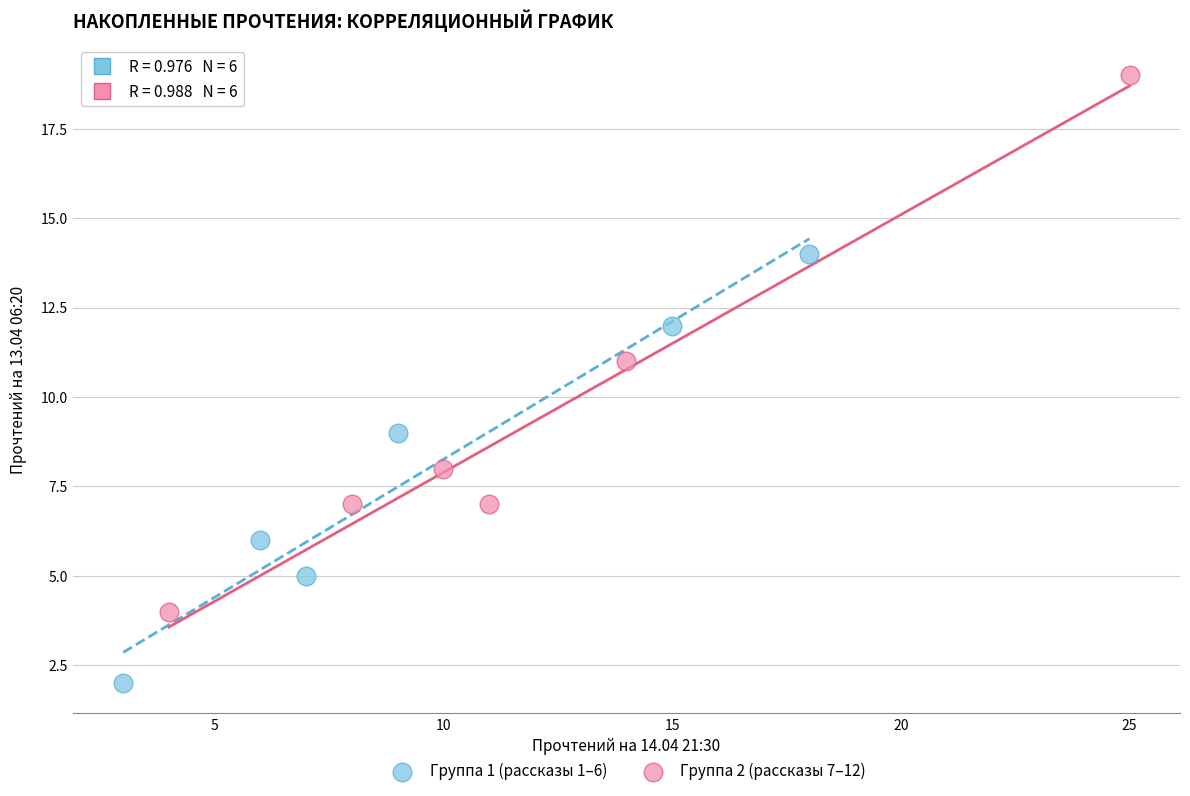

Which series contains the highest Y value?

Группа 2 (рассказы 7–12)